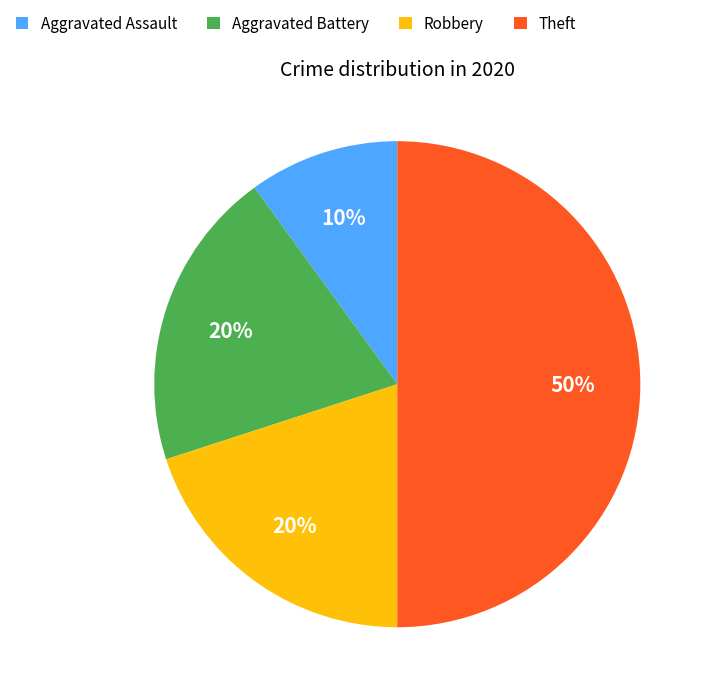

Is Robbery the majority of the pie?

No